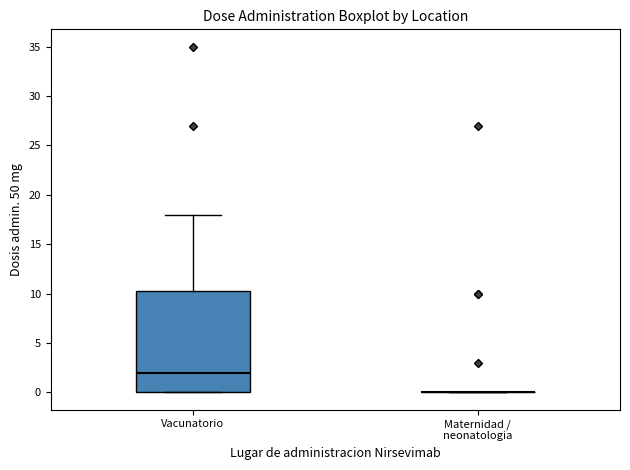

Reading left to right, read every box against the y-axis: the position of its median line, the range the box covers, and the ends of its whiskers. The values are not printed on the chart, so give them approximately, as read against the axis.

Vacunatorio: median 2.0, box 0.0 to 10.5, whiskers 0.0 to 18.0
Maternidad / neonatologia: box collapsed to a line at 0.0, whiskers 0.0 to 0.0